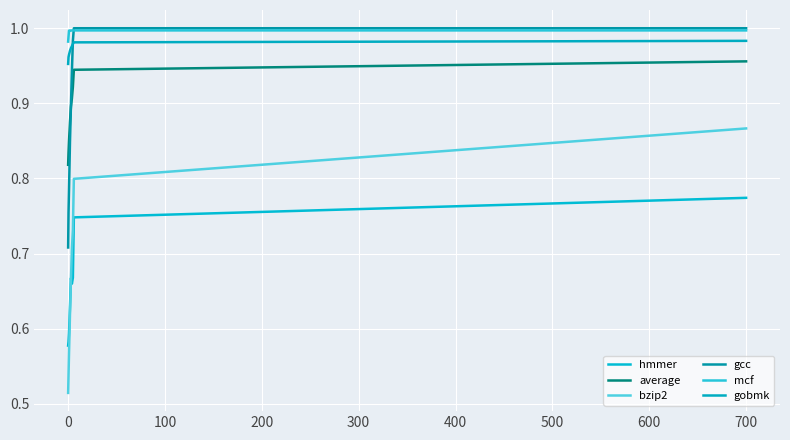

What is the average value of the bzip2 series?

0.7